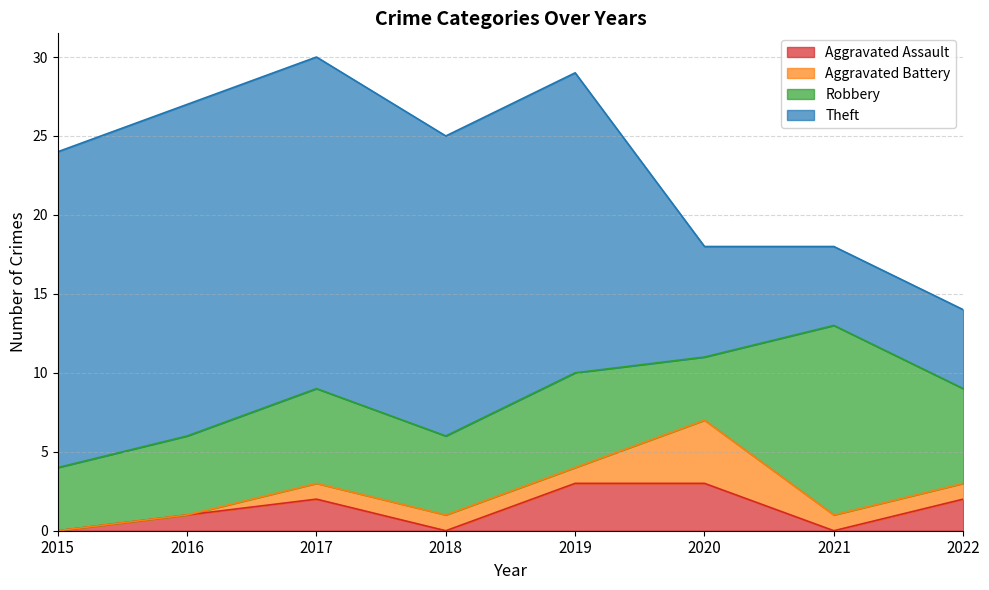

Rank the series at 2015 from lowest to highest value.

Aggravated Assault, Aggravated Battery, Robbery, Theft